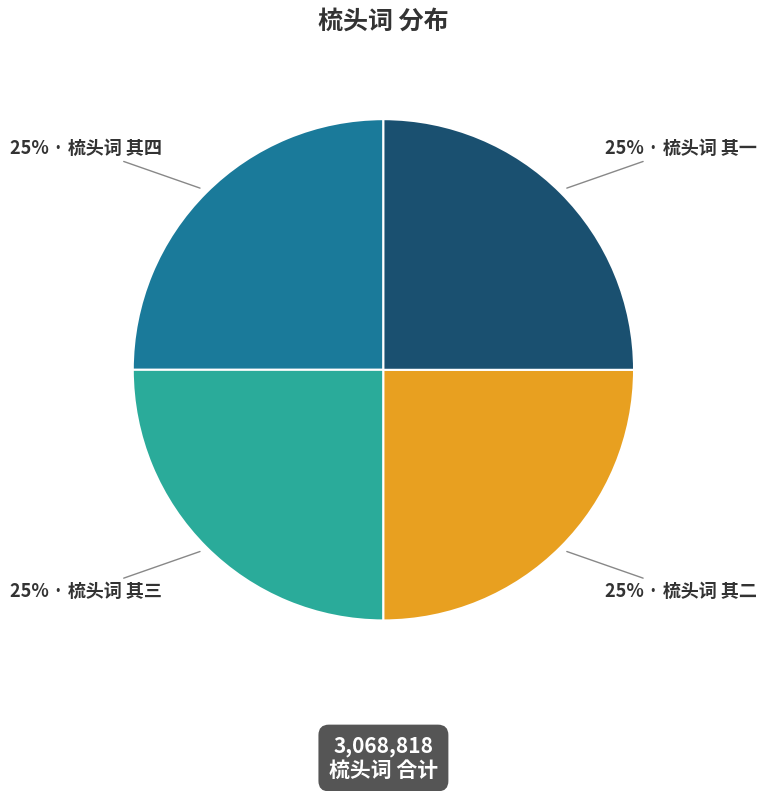

Is there any slice that represents more than half of the pie?

No